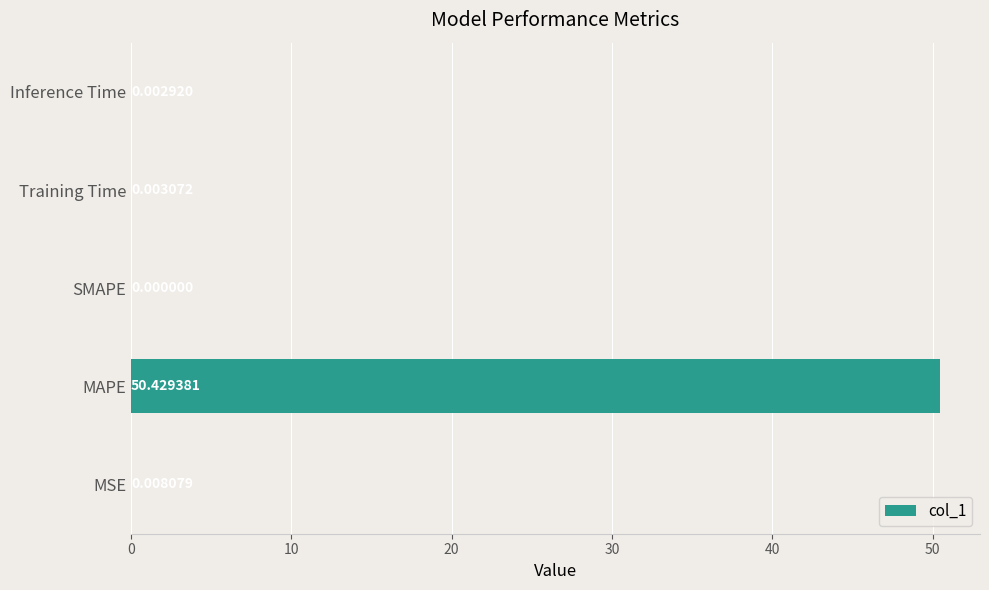

Are the bars grouped side by side (vs. stacked)?

No